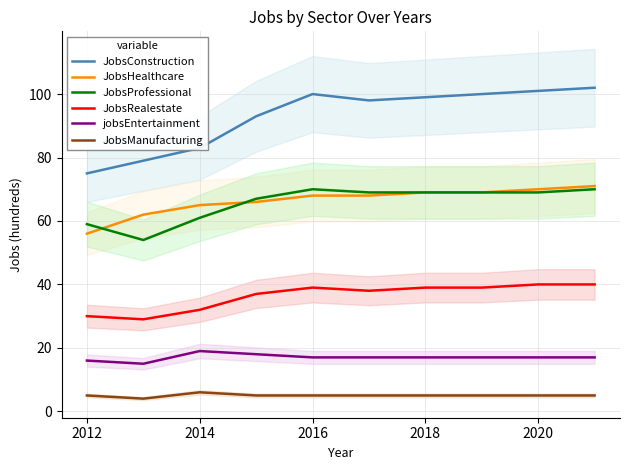

True or false: JobsRealestate and JobsProfessional cross at least once.

False